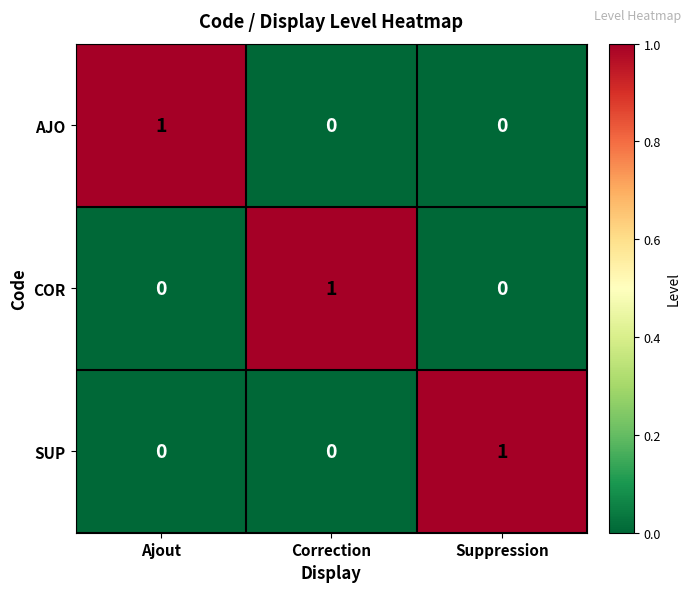

At which label does AJO reach its peak?

Ajout